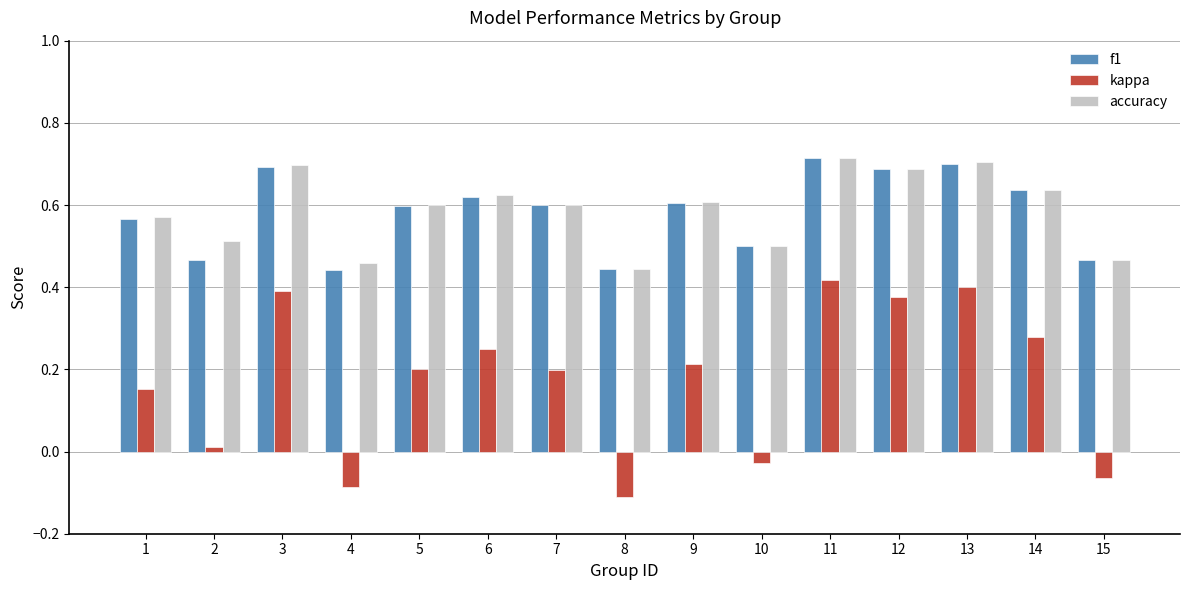

What is the sum of the accuracy values at 7 and 14?

1.2